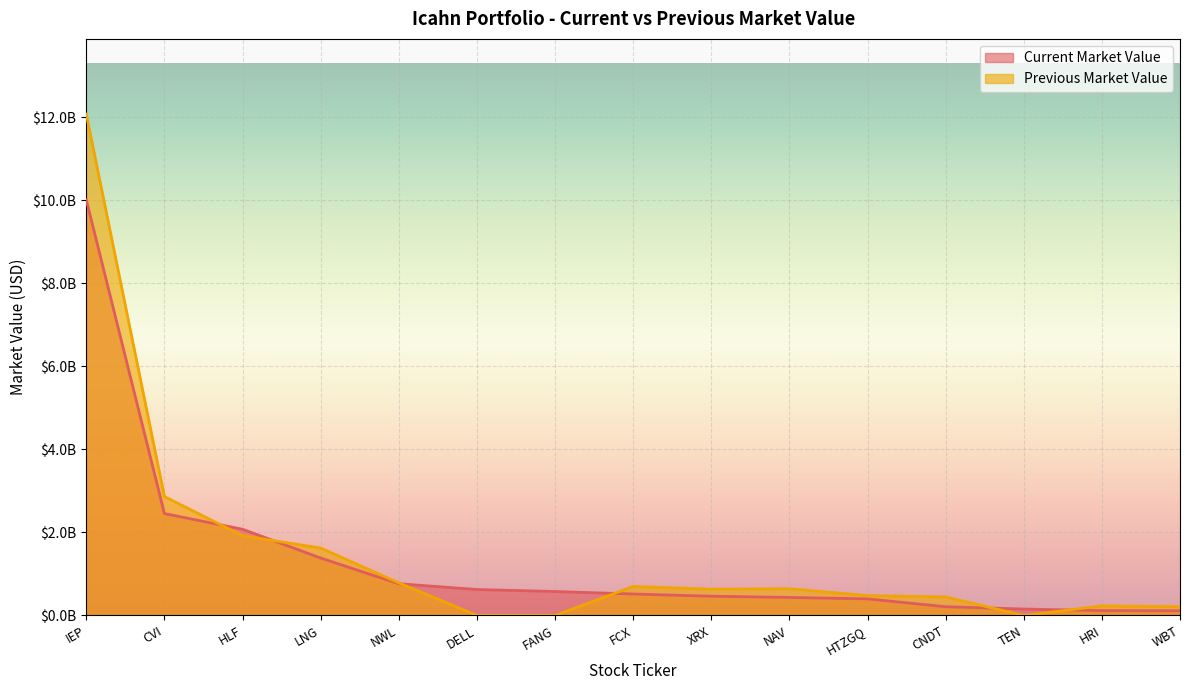

How many intersections are there between Previous Market Value and Current Market Value?

6